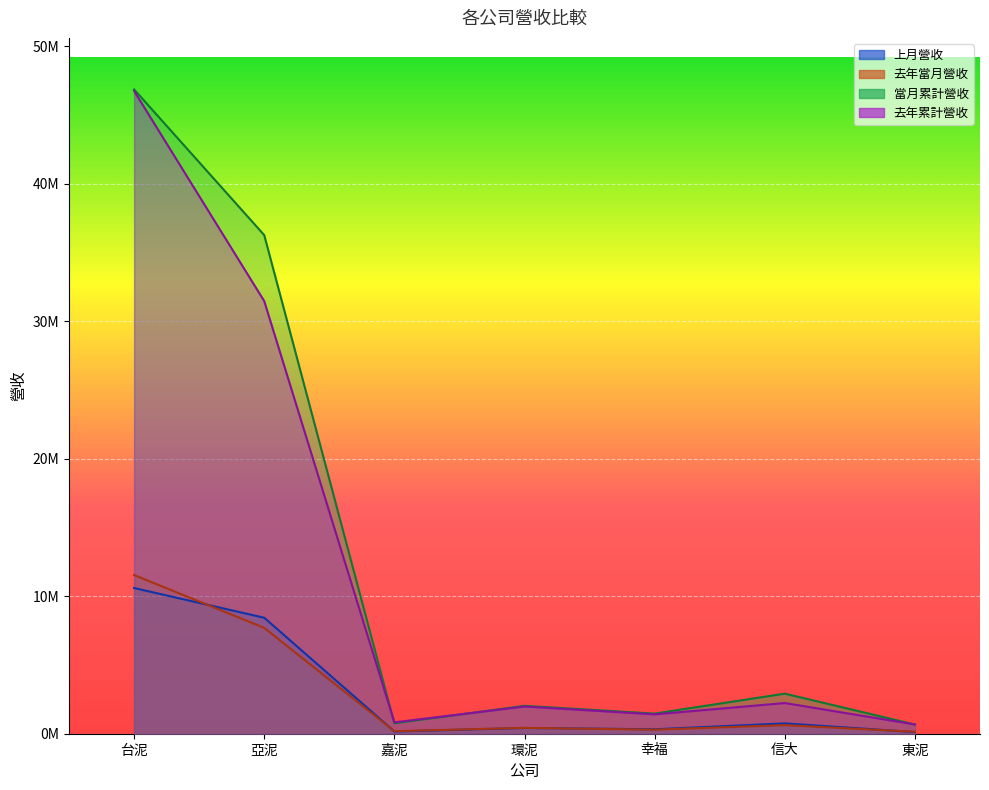

Rank the series by their maximum value, from lowest to highest.

上月營收, 去年當月營收, 去年累計營收, 當月累計營收